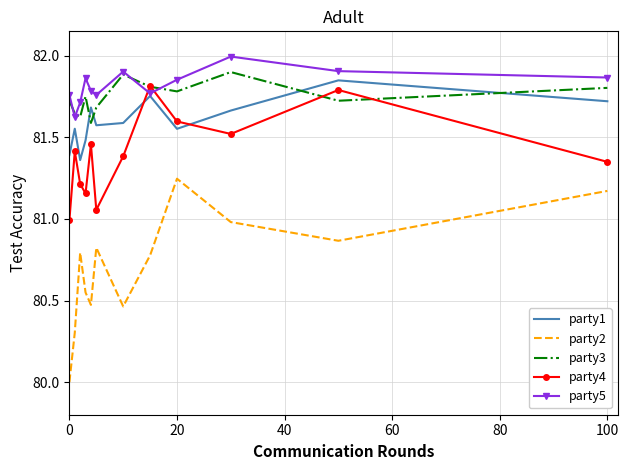

What is the minimum value shown in the chart?

80.0